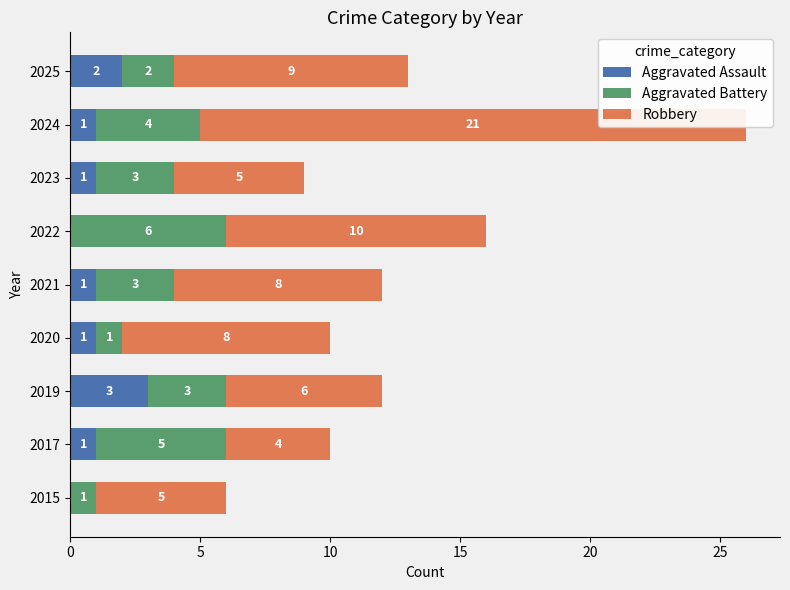

How many distinct data groups are displayed?

3